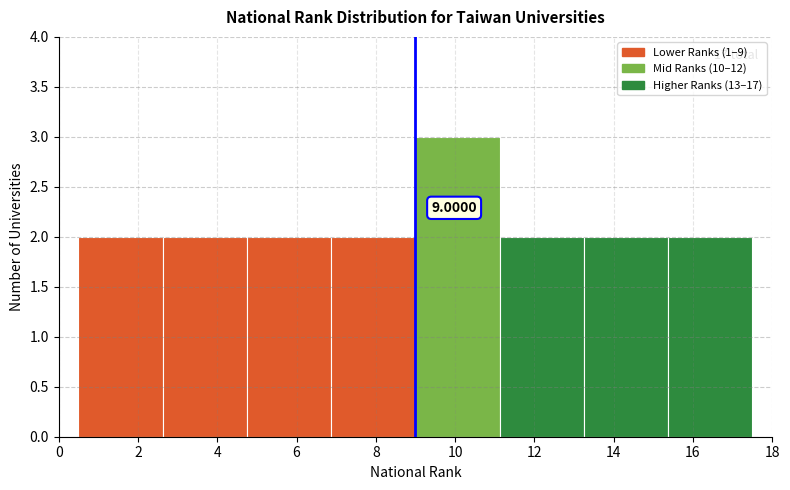

Which range on the x-axis has the tallest bar?

9.0 to 11.2